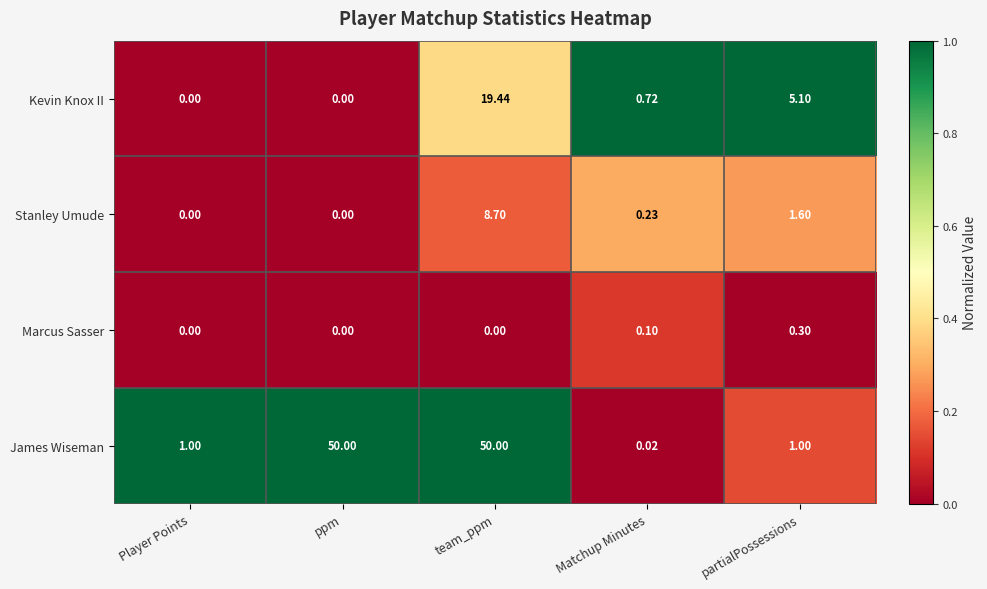

Rank the series at partialPossessions from lowest to highest value.

Marcus Sasser, James Wiseman, Stanley Umude, Kevin Knox II